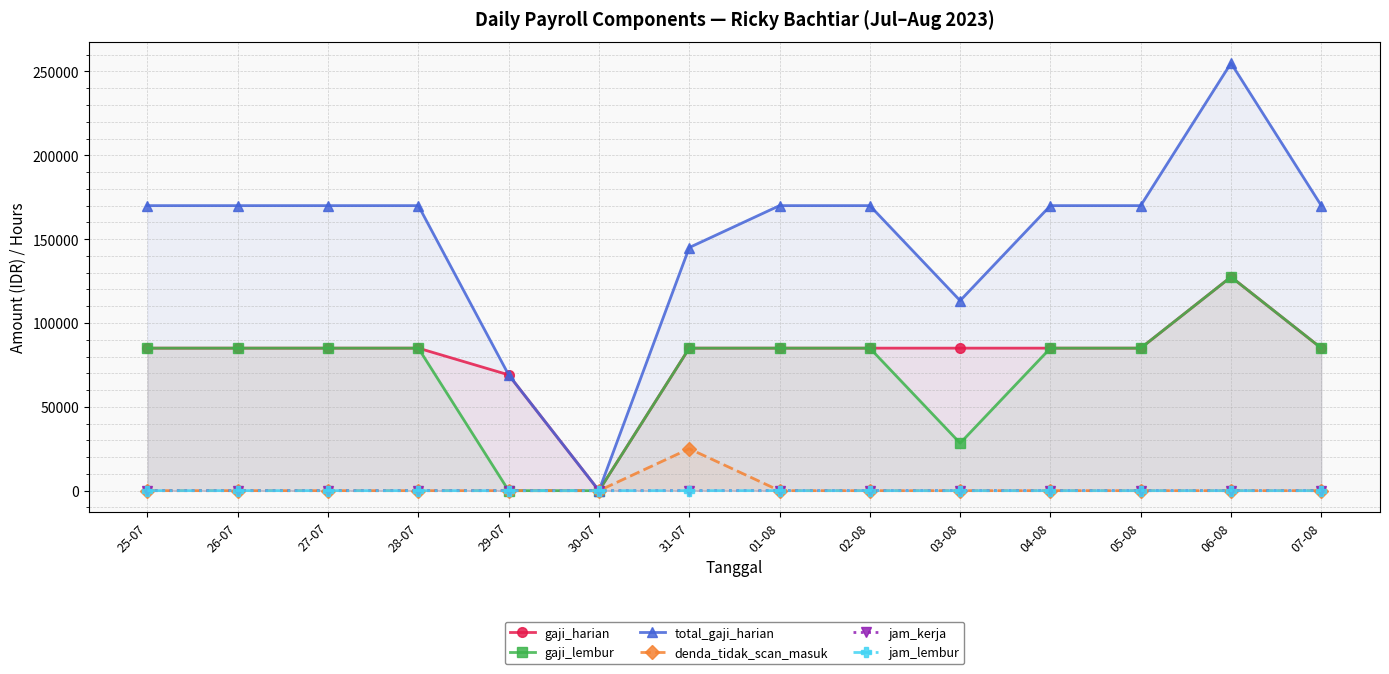

What is the sum of the jam_kerja values at 28-07 and 03-08?

16.0